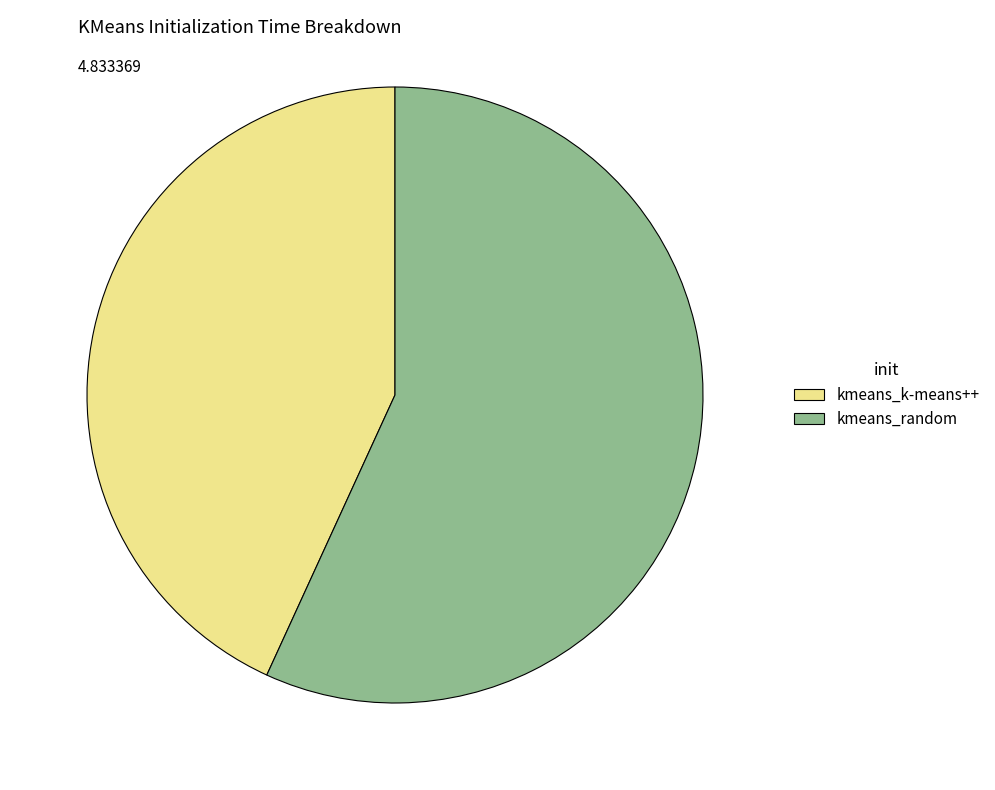

What is the ratio of the value at kmeans_random to the value at kmeans_k-means++?

1.3